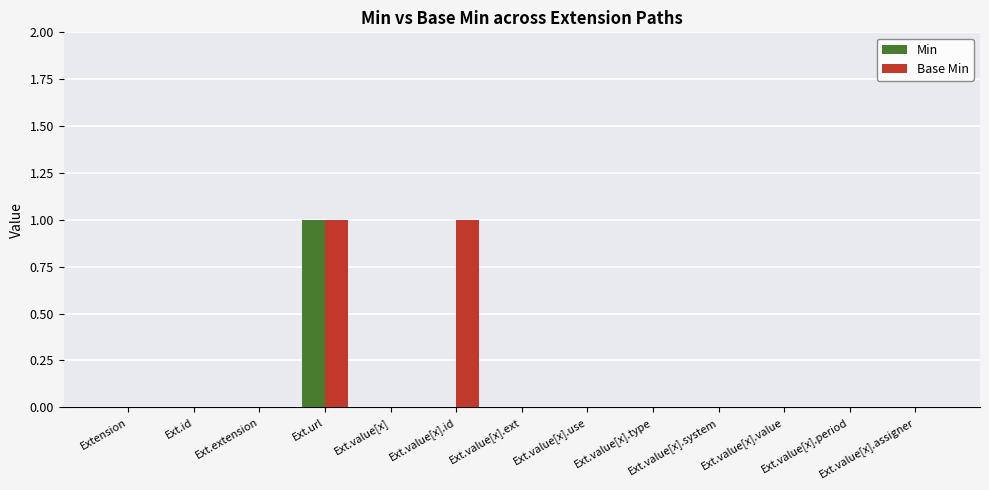

Which category has the highest value in the Min series?

Ext.url